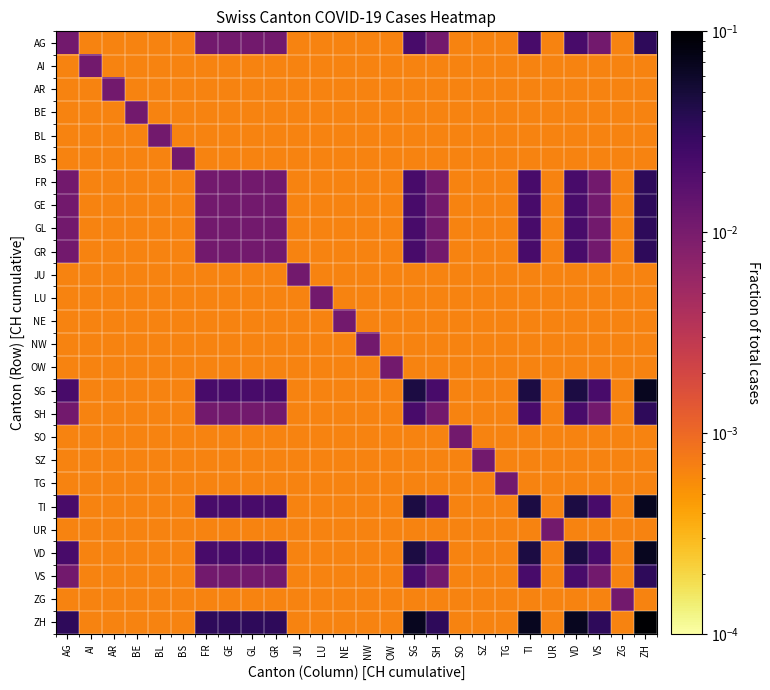

Which series has the largest total across all categories?

ZH